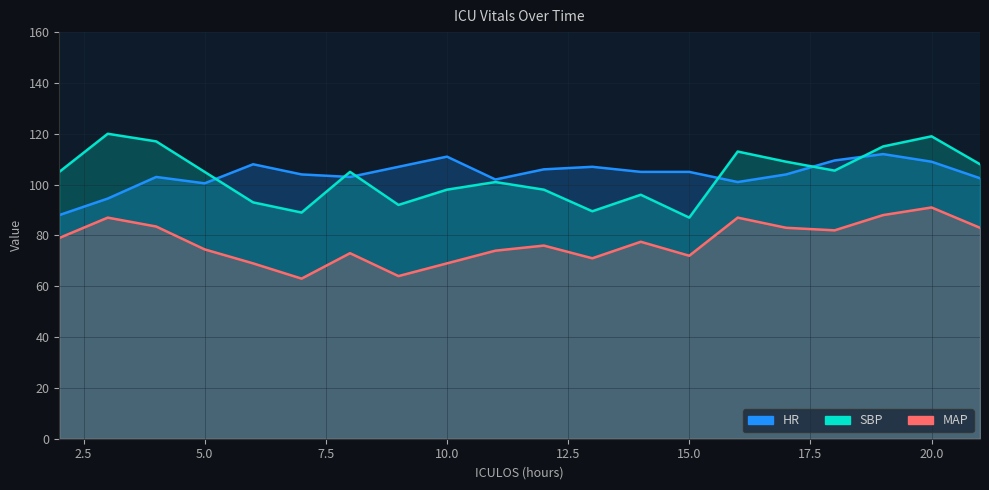

The MAP series shows 100.2 at 9. True or false?

False